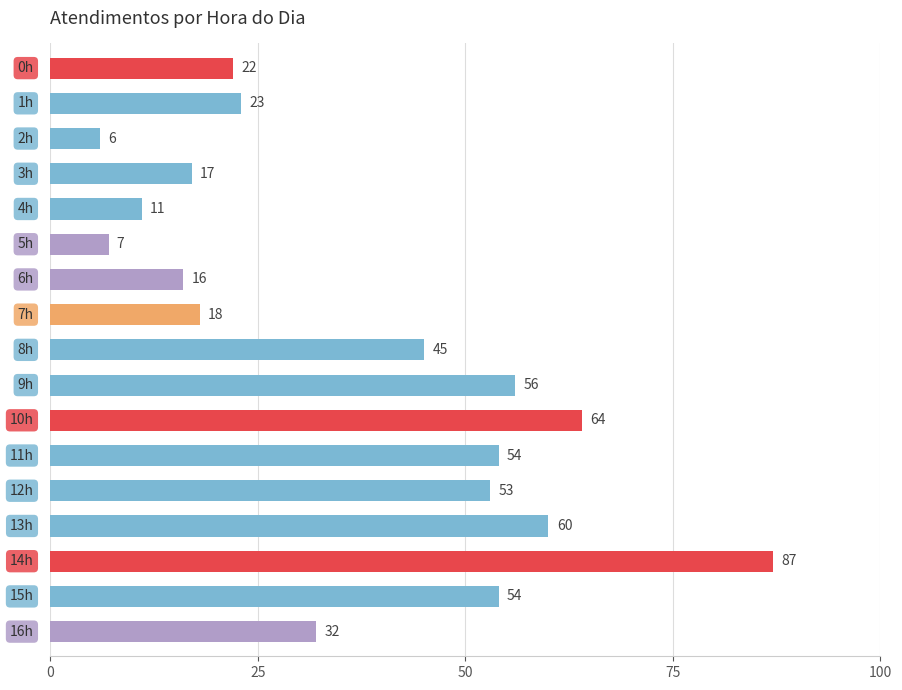

What is the difference between the maximum and minimum values?

81